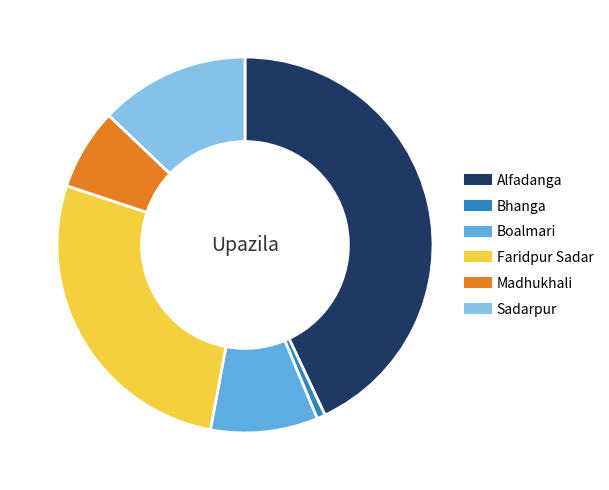

Is Bhanga the majority of the pie?

No